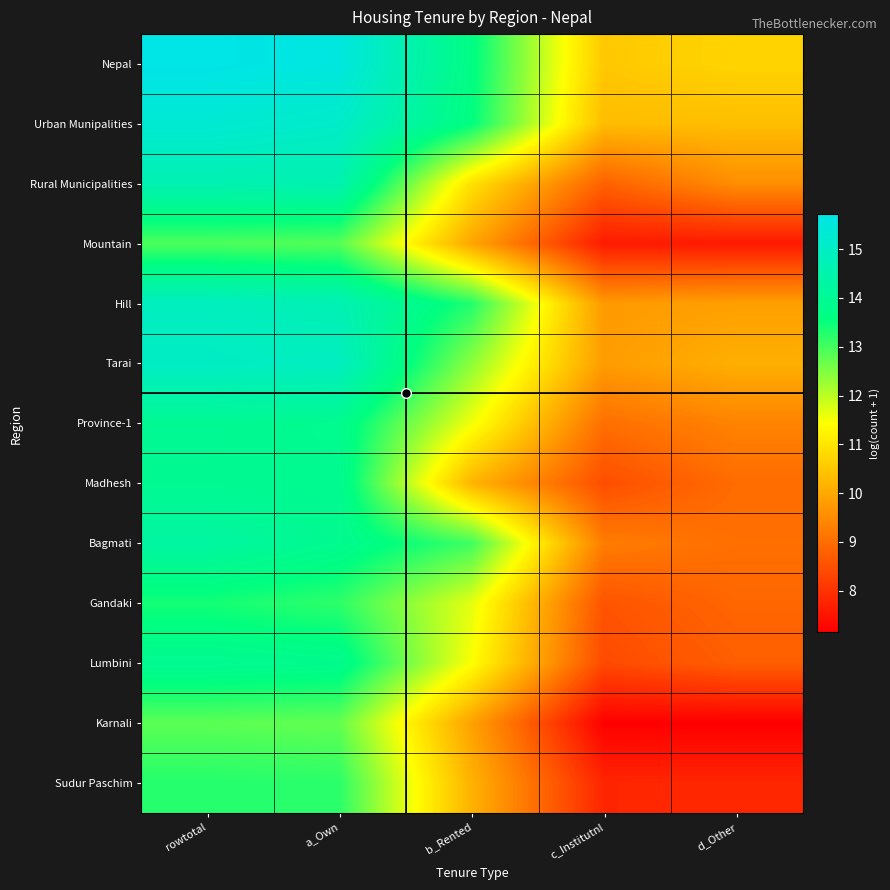

Which label corresponds to the smallest value in the chart?

d_Other